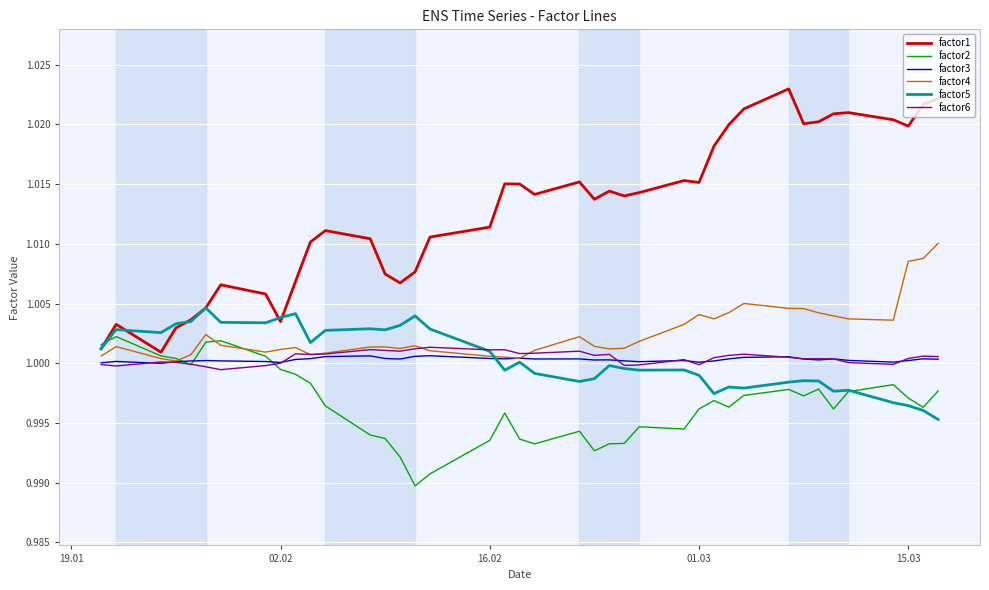

Which series has the largest total across all categories?

factor1